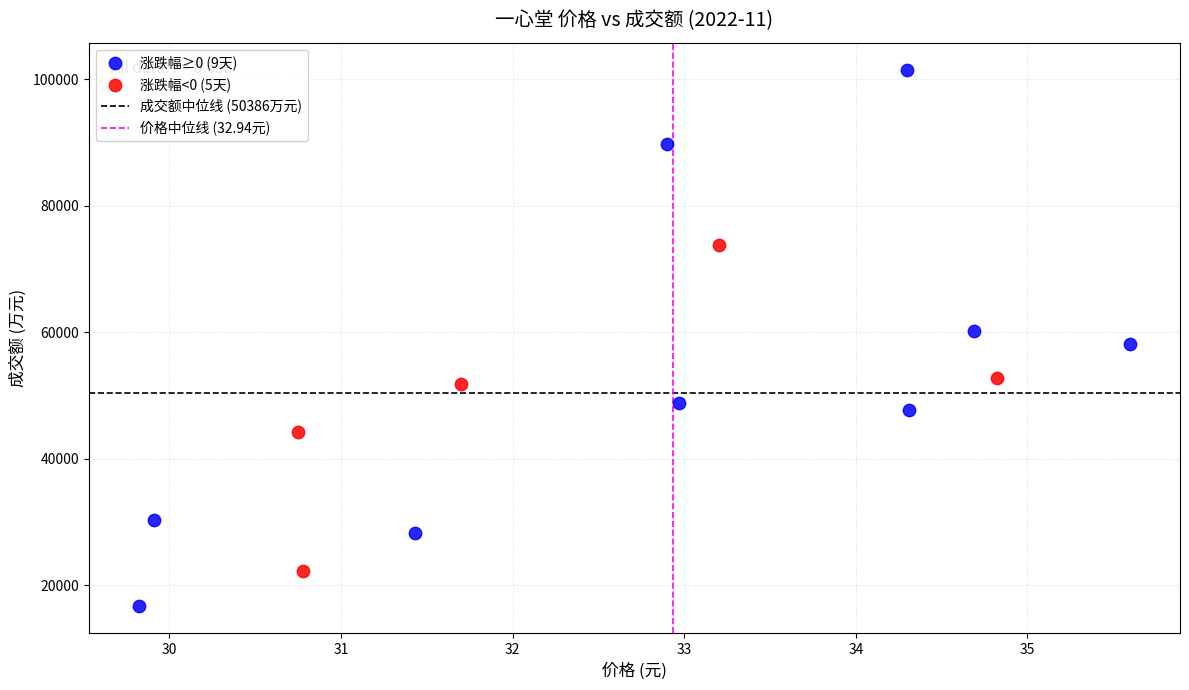

Which series reaches the maximum Y coordinate?

涨跌幅≥0 (9天)